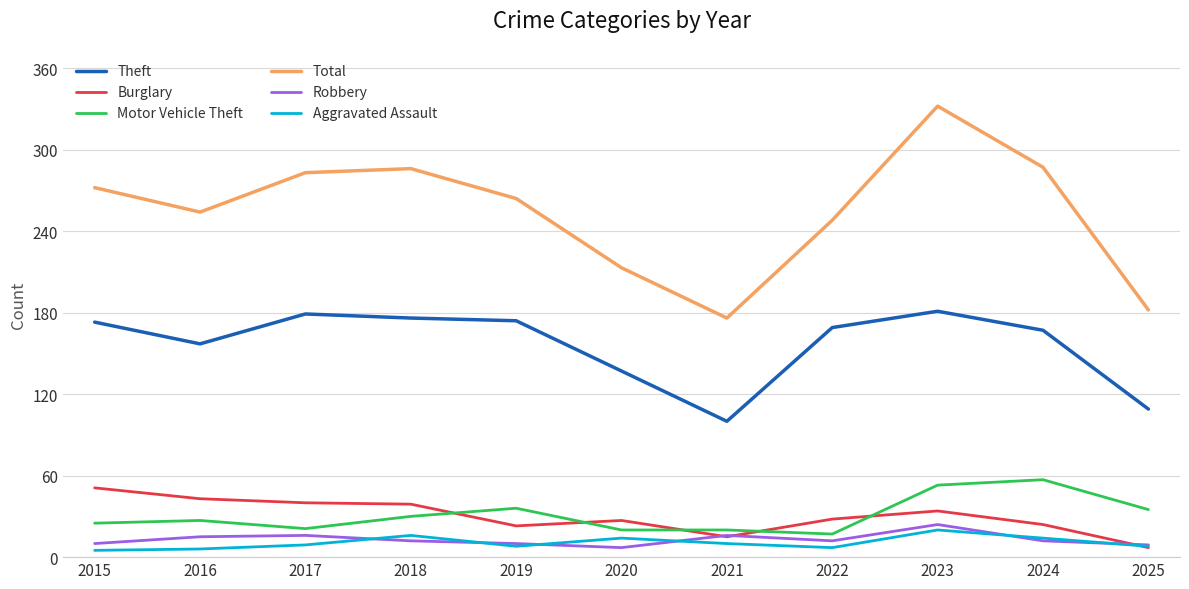

What value does the Aggravated Assault series have at 2015?

5